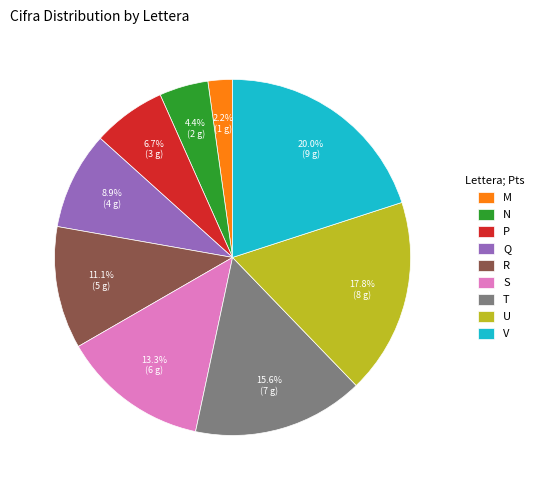

What percentage do P and S together represent?

20.0%